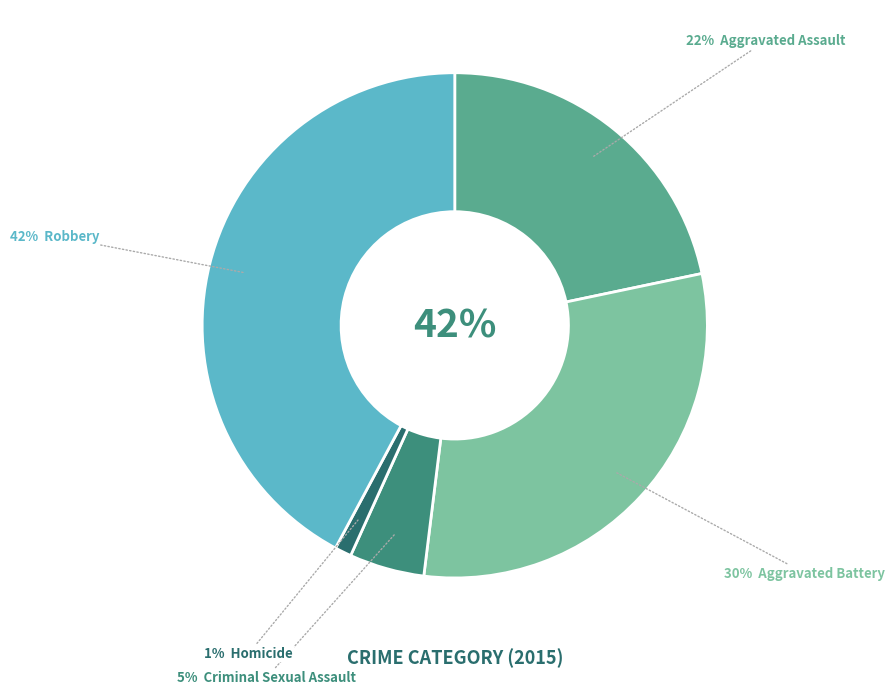

The Homicide slice represents 11% of the pie. True or false?

False